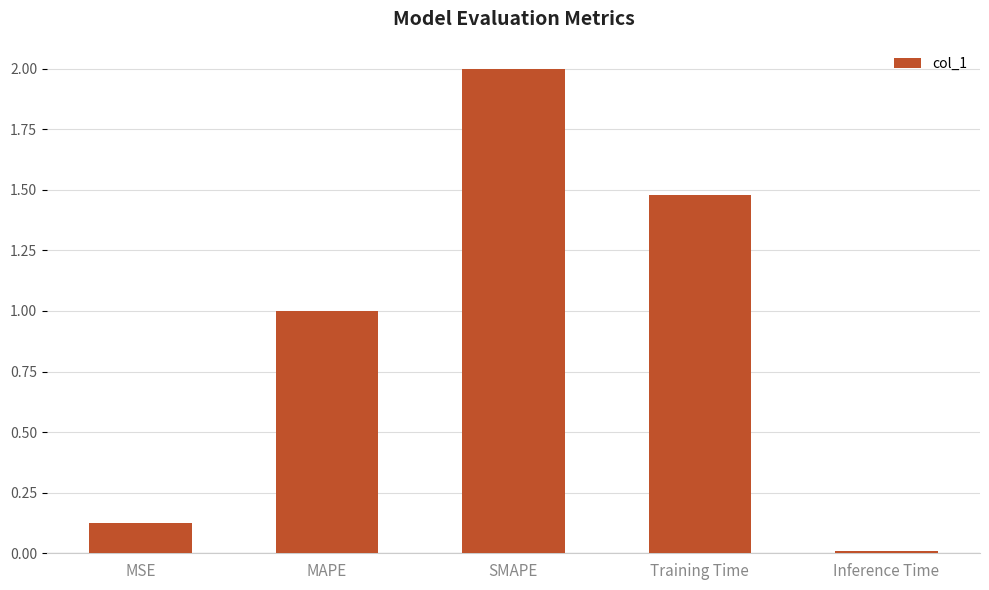

True or false: the data shows 3.6 at SMAPE.

False